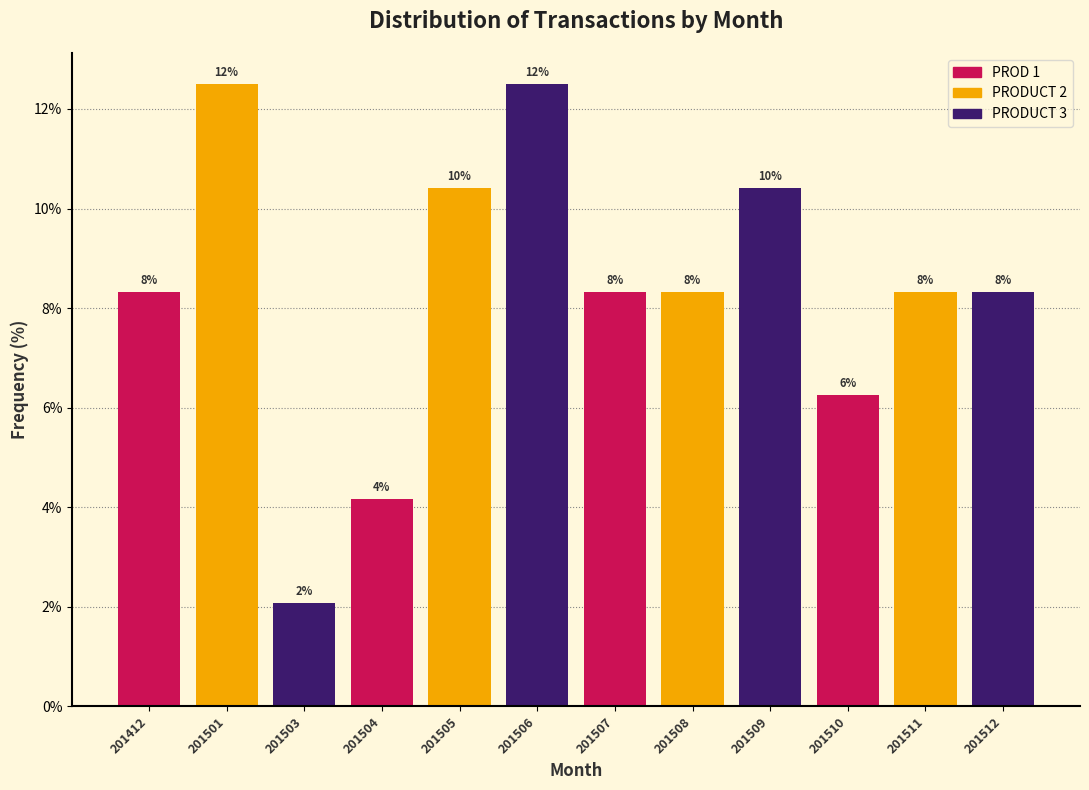

What are all the series names shown in the legend?

PROD 1, PRODUCT 2, PRODUCT 3